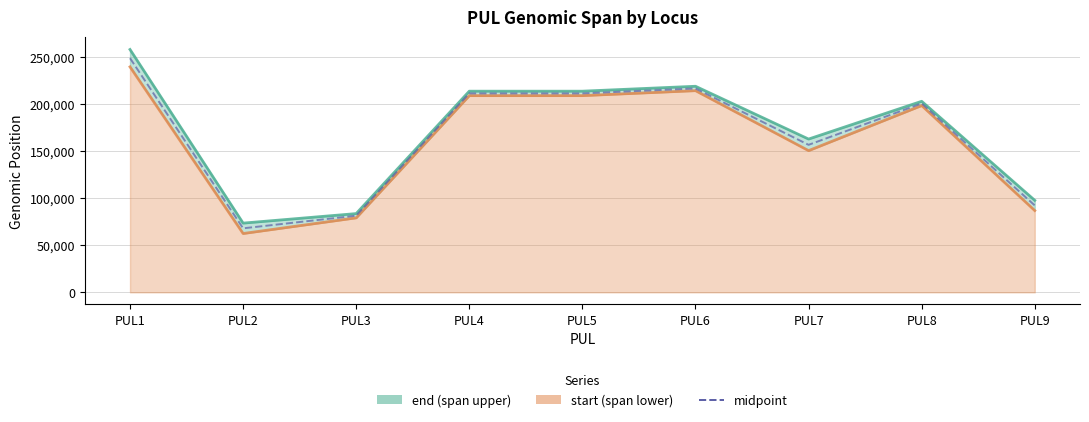

Does the chart display data point markers on the line(s)?

No